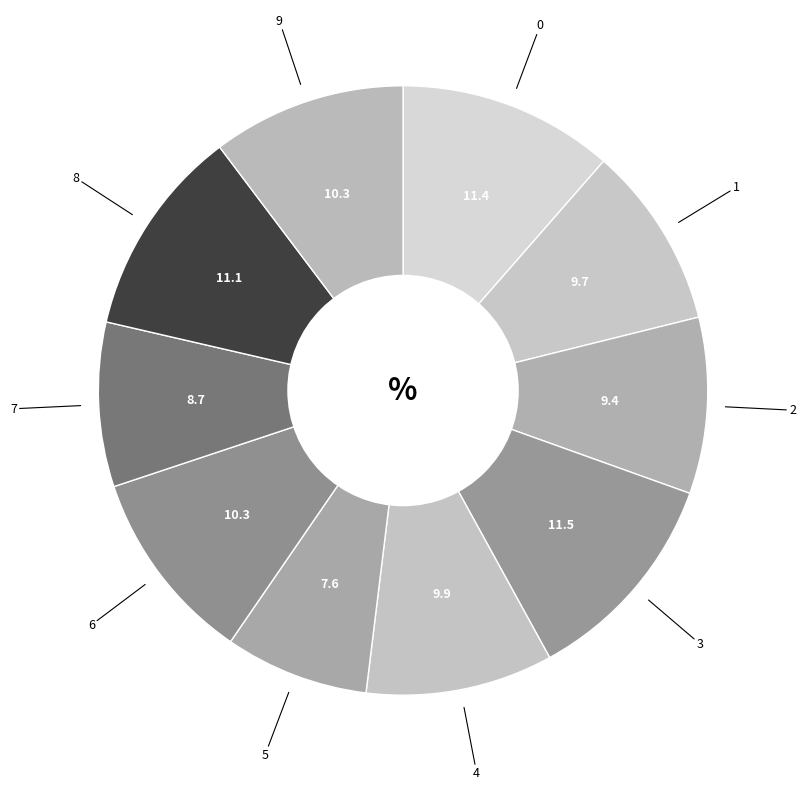

Count the number of slices in the pie.

10